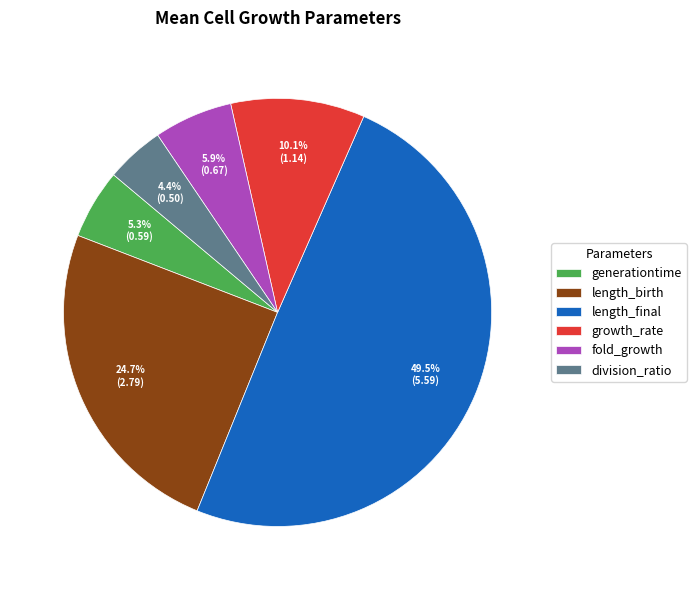

Which slice is the largest?

length_final